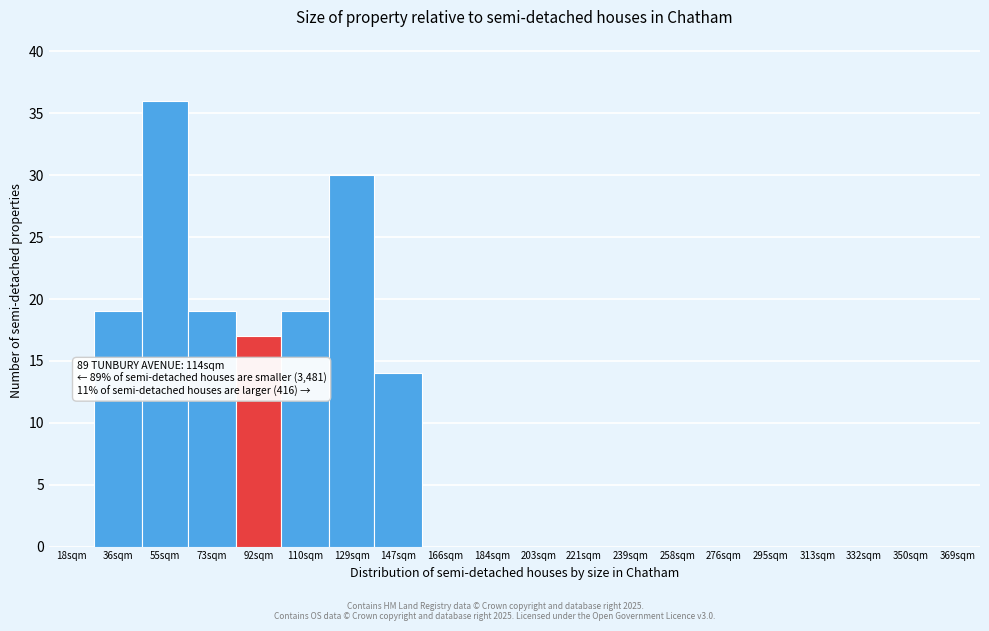

Reading right to left, transcribe all the data shown in this chart.

369sqm=0	350sqm=0	332sqm=0	313sqm=0	295sqm=0	276sqm=0	258sqm=0	239sqm=0	221sqm=0	203sqm=0	184sqm=0	166sqm=0	147sqm=14	129sqm=30	110sqm=19	92sqm=17	73sqm=19	55sqm=36	36sqm=19	18sqm=0